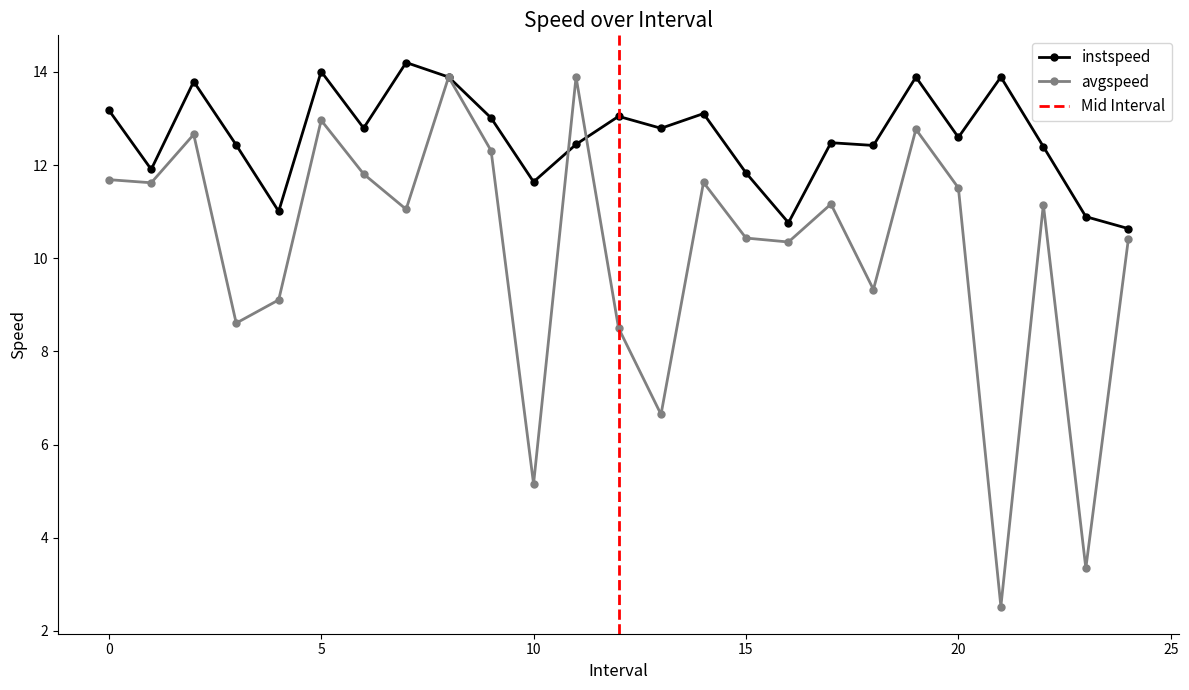

At which category is the sum across all series the highest?

8.0